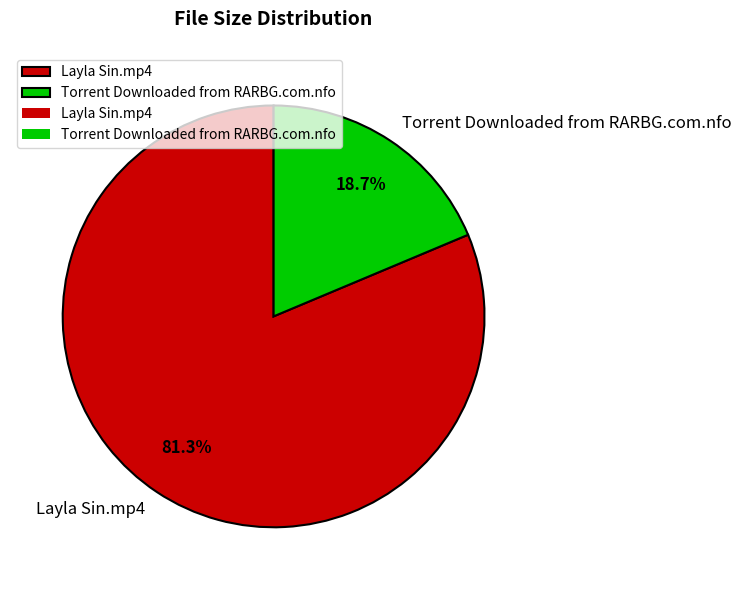

How much of the chart is everything except Torrent Downloaded from RARBG.com.nfo?

81.3%